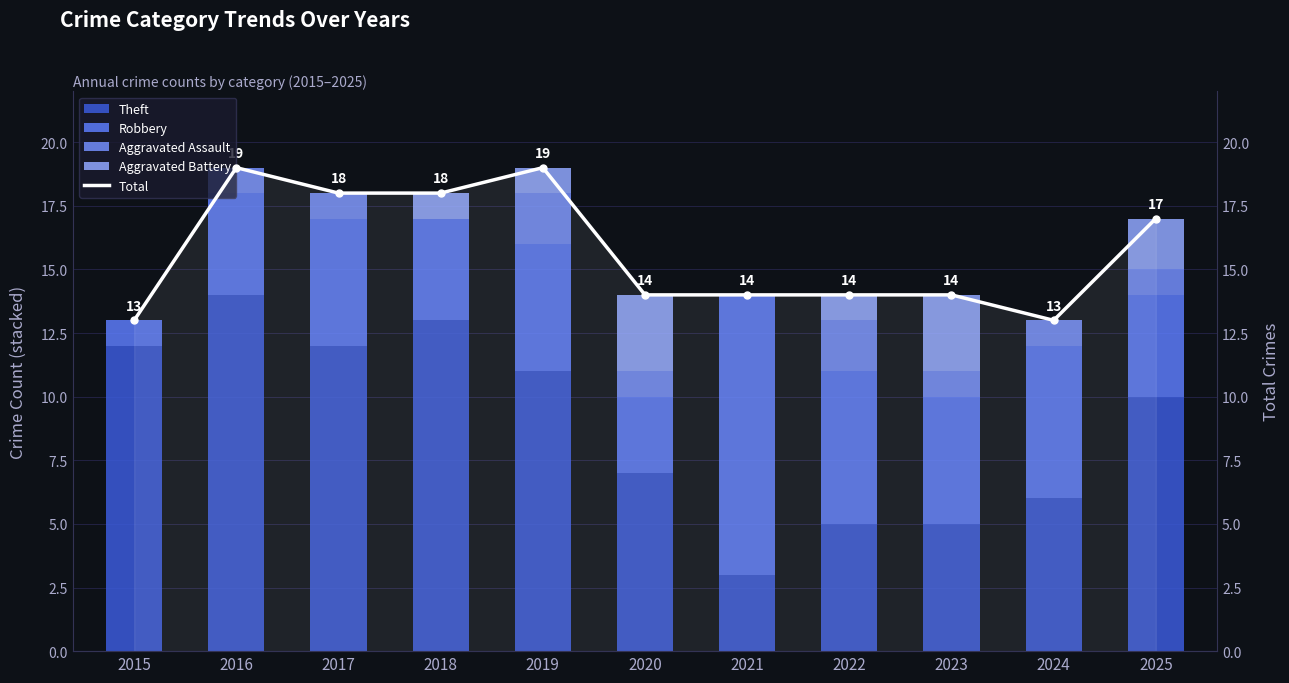

What is the value of the Theft bar at the 2nd from the left?

14